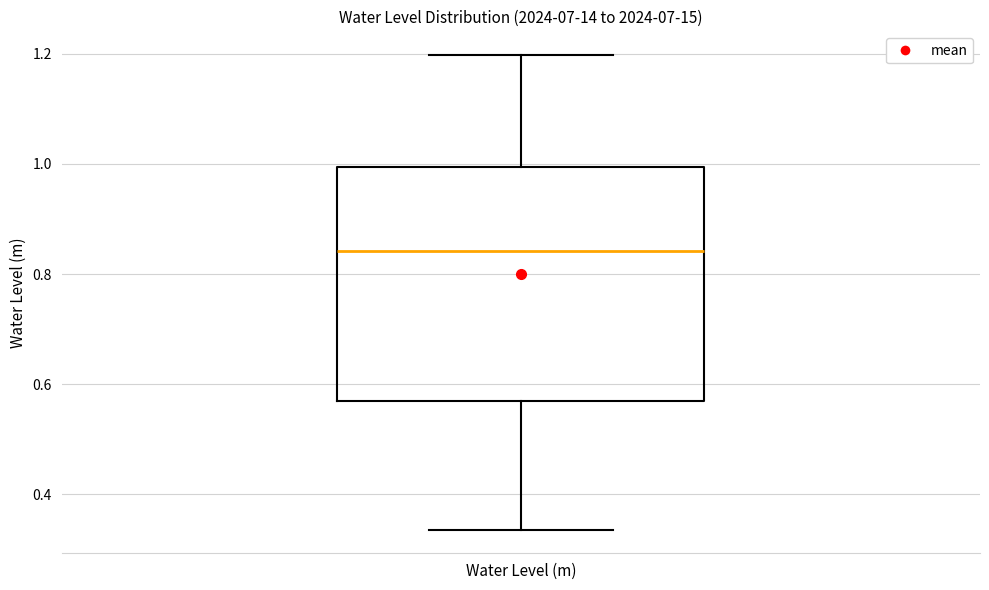

Transcribe this box plot: give where the median line is, the range the box spans, and where the two whiskers end, as read against the y-axis. The values are not printed on the chart, so give them approximately, as read against the axis.

median 0.84, box 0.56 to 1.00, whiskers 0.34 to 1.20